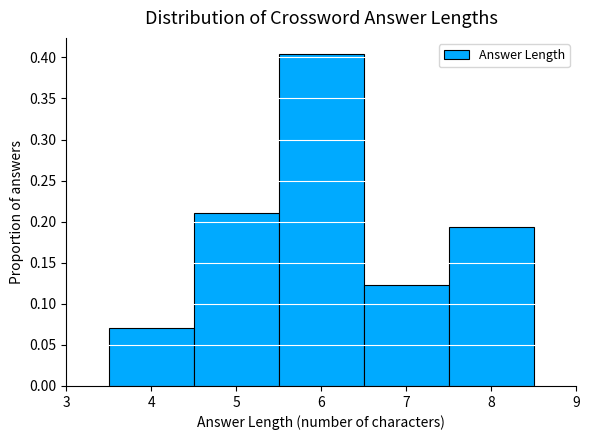

Reading left to right, list every bar in this chart as the range it spans on the x-axis followed by its height. The values are not printed on the chart, so give them approximately, as read against the axis.

3.5 to 4.5: 0.070
4.5 to 5.5: 0.210
5.5 to 6.5: 0.405
6.5 to 7.5: 0.125
7.5 to 8.5: 0.195